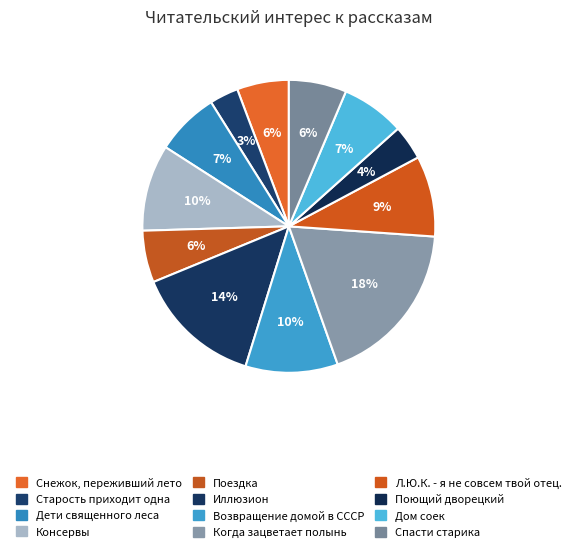

What is the largest slice in the pie chart?

Когда зацветает полынь